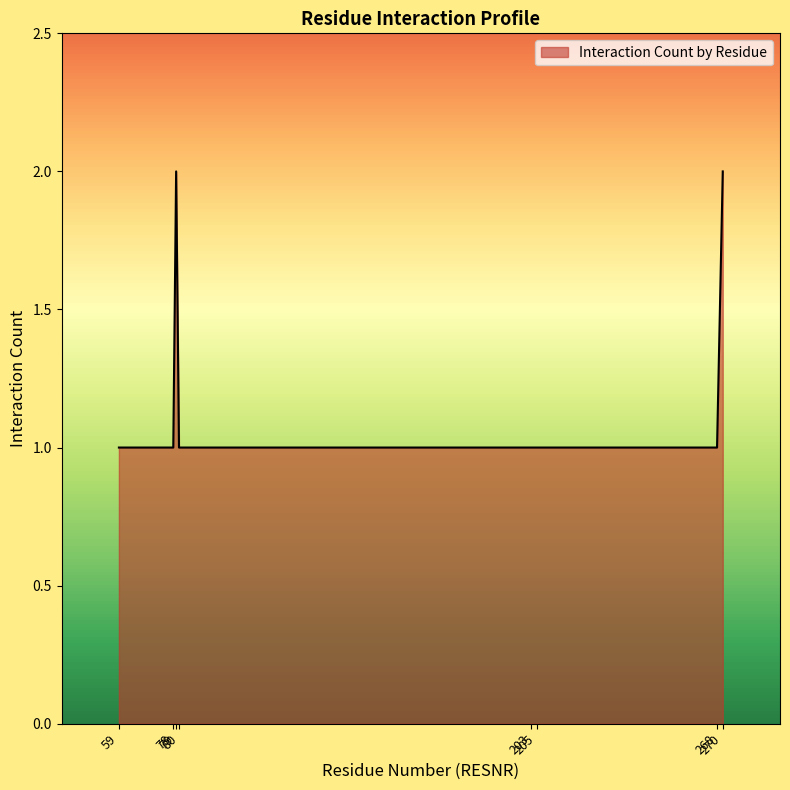

How many lines are shown in the chart?

1